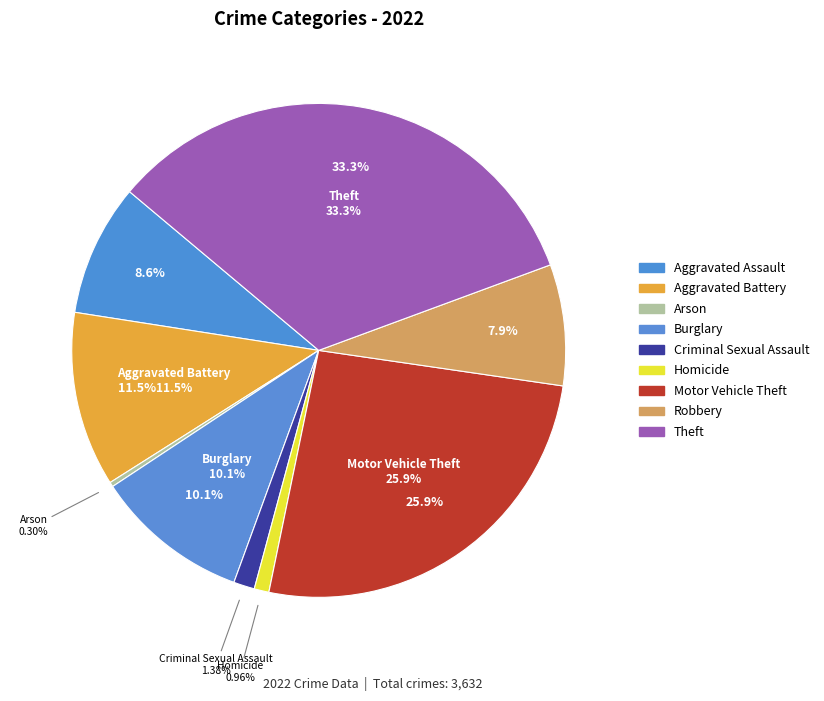

Is there any slice that represents more than half of the pie?

No